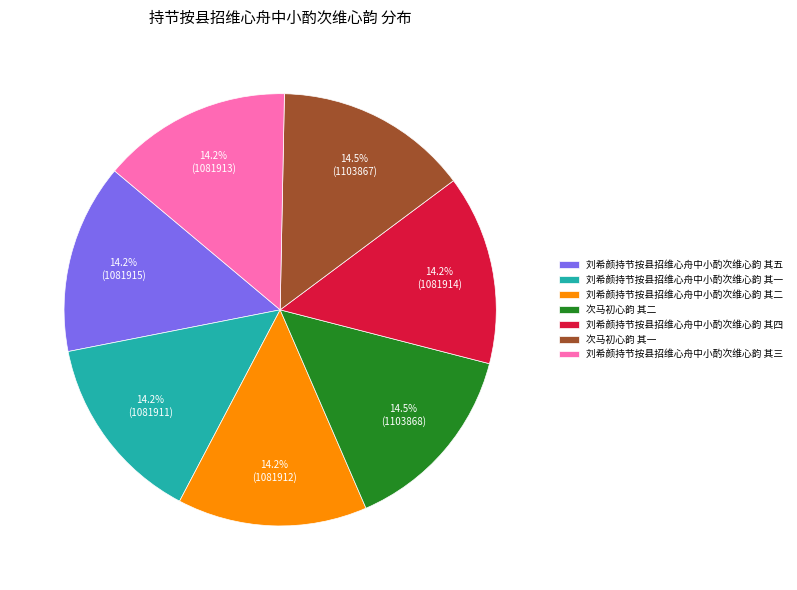

How many segments does this pie chart have?

7